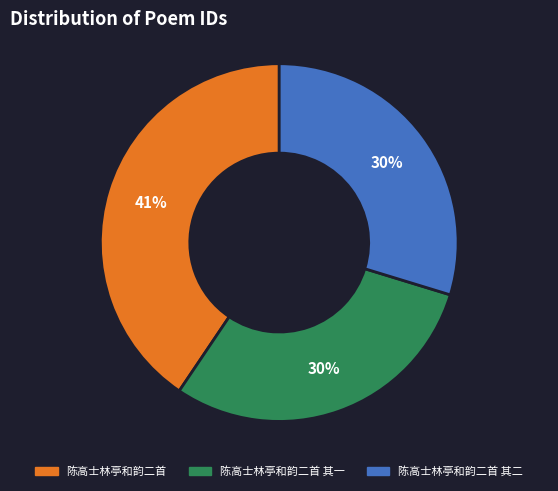

Is there any slice that represents more than half of the pie?

No